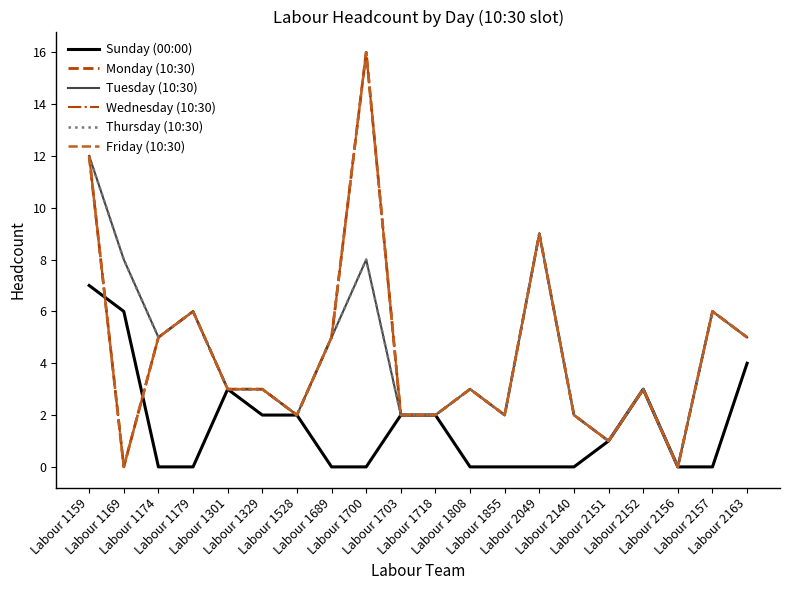

List the series in order of their peak value, lowest first.

Sunday (00:00), Tuesday (10:30), Thursday (10:30), Monday (10:30), Wednesday (10:30), Friday (10:30)